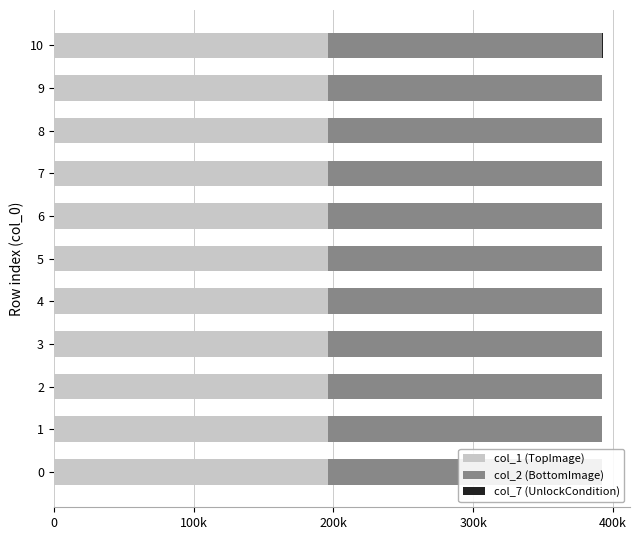

Rank the series at 3 from highest to lowest value.

col_2 (BottomImage), col_1 (TopImage), col_7 (UnlockCondition)